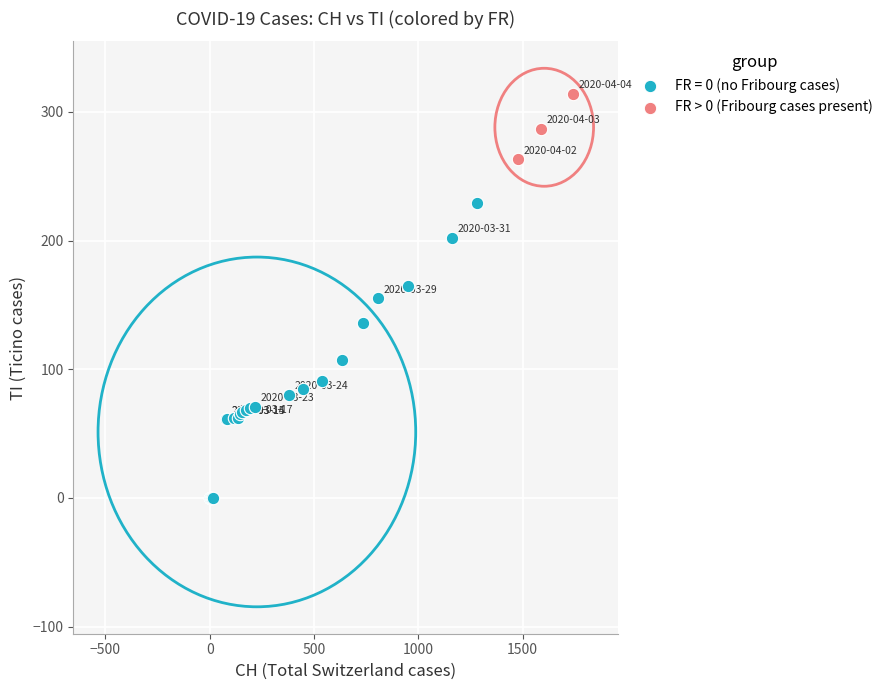

Which series has the largest Y range (max minus min)?

FR = 0 (no Fribourg cases)